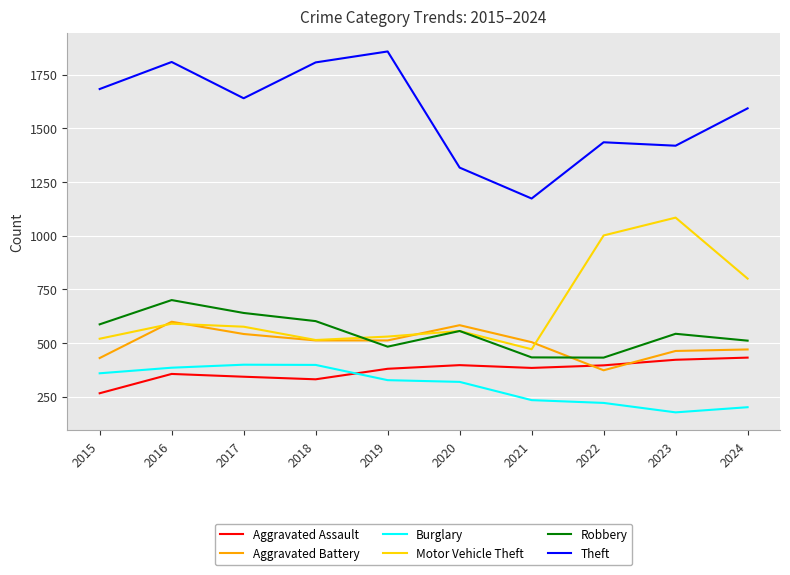

Rank the series by their maximum value, from lowest to highest.

Burglary, Aggravated Assault, Aggravated Battery, Robbery, Motor Vehicle Theft, Theft